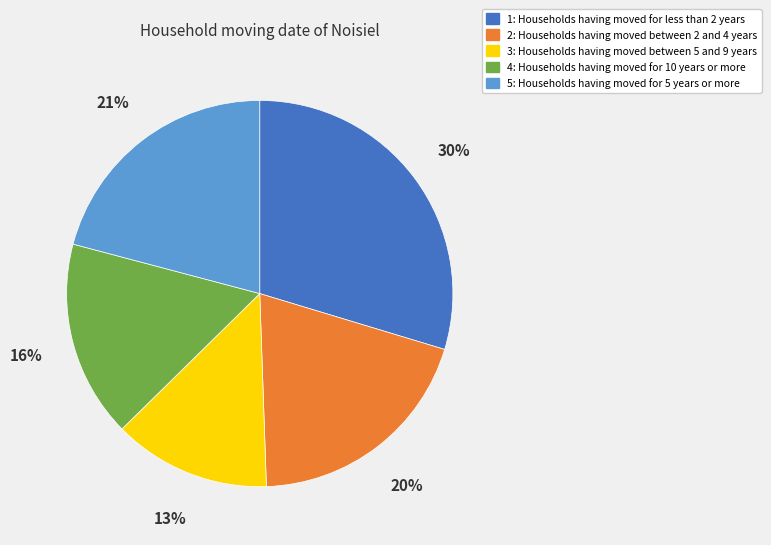

To the nearest percent, what percentage of the pie is 4?

16%